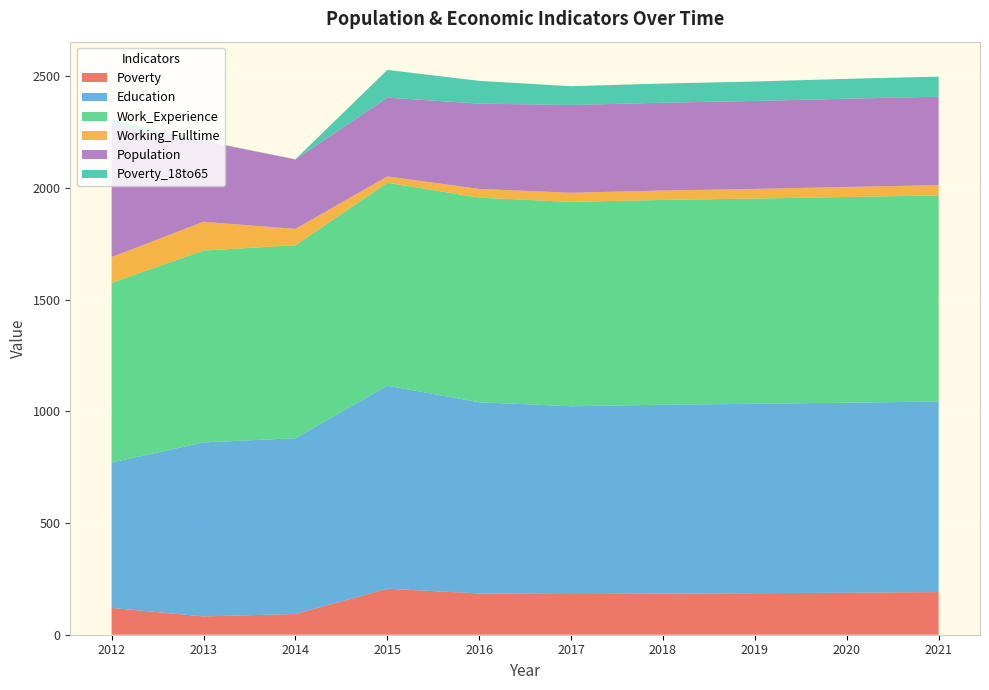

Reading left to right, transcribe all the data shown in this chart.

Poverty: 120	82	93	206	185	182	184	186	188	191
Education: 651	779	787	909	856	841	846	848	851	853
Work_Experience: 805	859	864	909	916	915	917	919	921	923
Working_Fulltime: 115	129	73	28	39	41	42	43	45	46
Population: 596	362	311	353	382	393	393	394	395	396
Poverty_18to65: 20	1	1	124	102	84	86	87	89	90